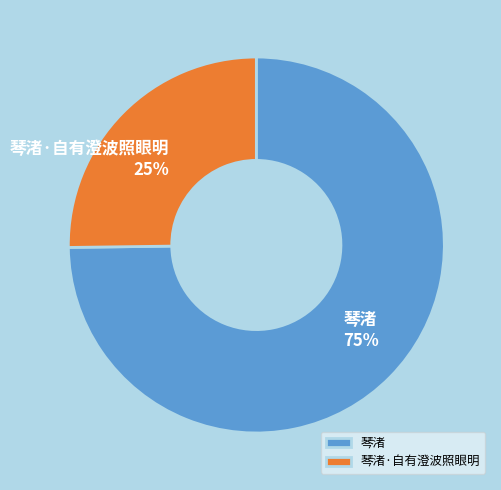

What is the smallest slice in the pie chart?

琴渚·自有澄波照眼明